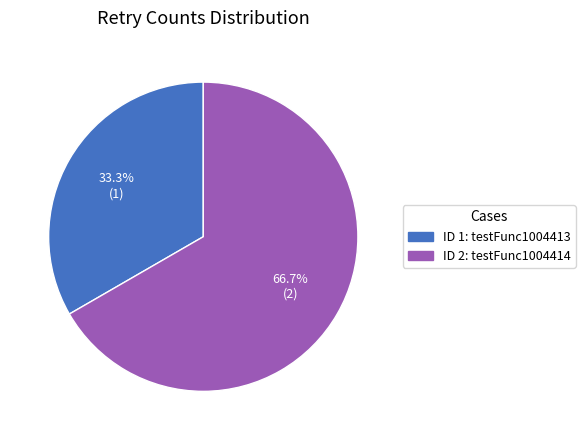

To the nearest percent, what is the average slice percentage?

50%